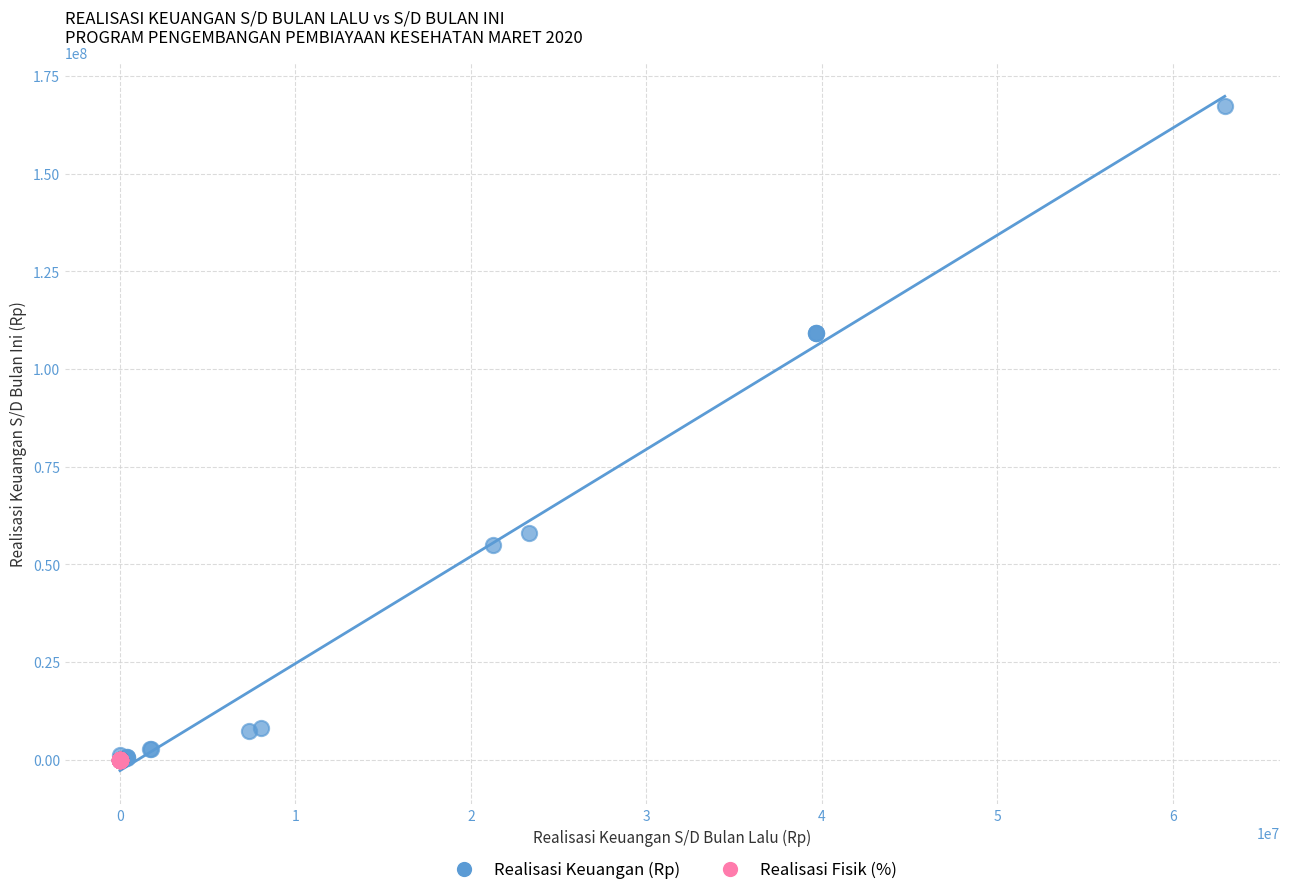

Which series reaches the maximum Y coordinate?

Realisasi Keuangan (Rp)